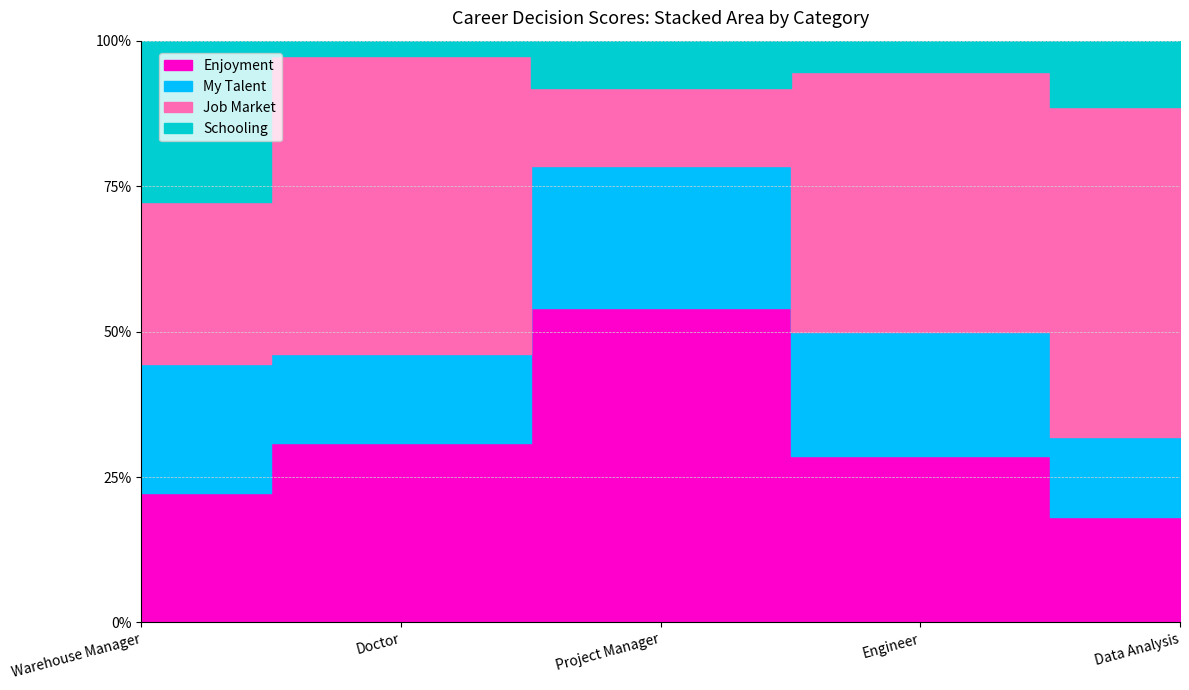

Reading left to right, what are all the values shown in this chart?

Enjoyment: 4	12	20	16	8
My Talent: 4	6	9	12	6
Job Market: 5	20	5	25	25
Schooling: 5	1	3	3	5